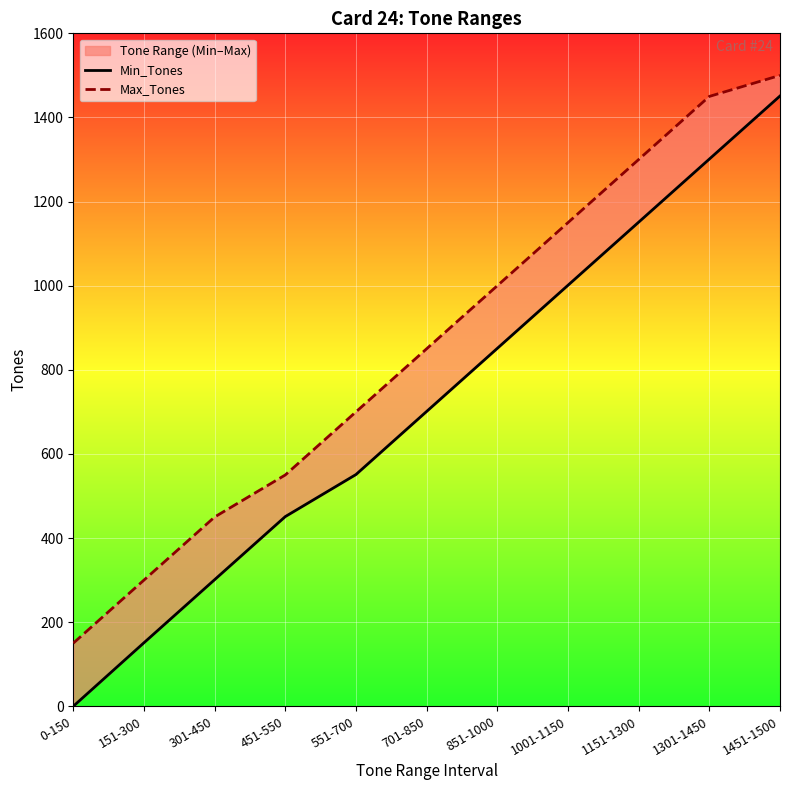

Is the value of Min_Tones at 1001-1150 greater than the value of Max_Tones at 301-450?

Yes